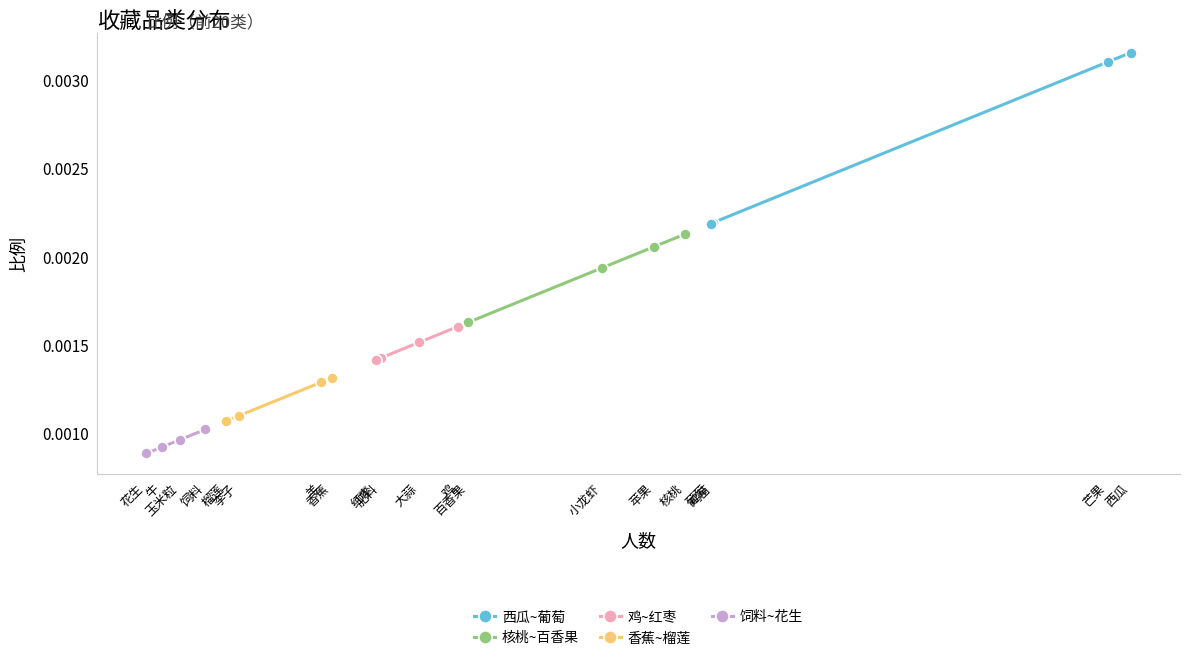

Which series has the largest total across all categories?

西瓜~葡萄